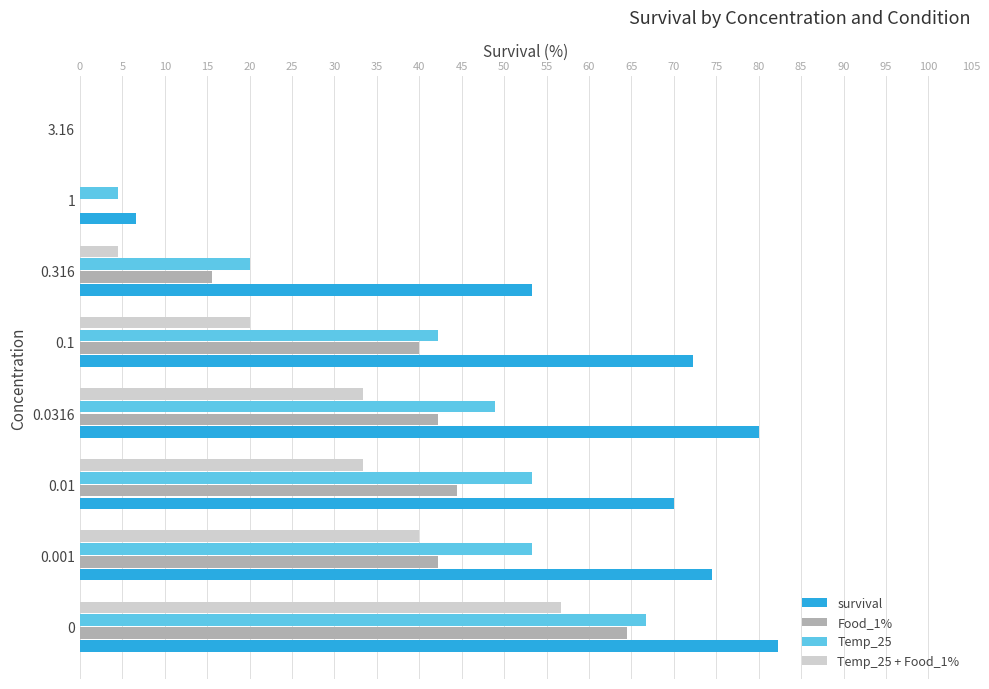

What is the maximum value for survival?

82.2